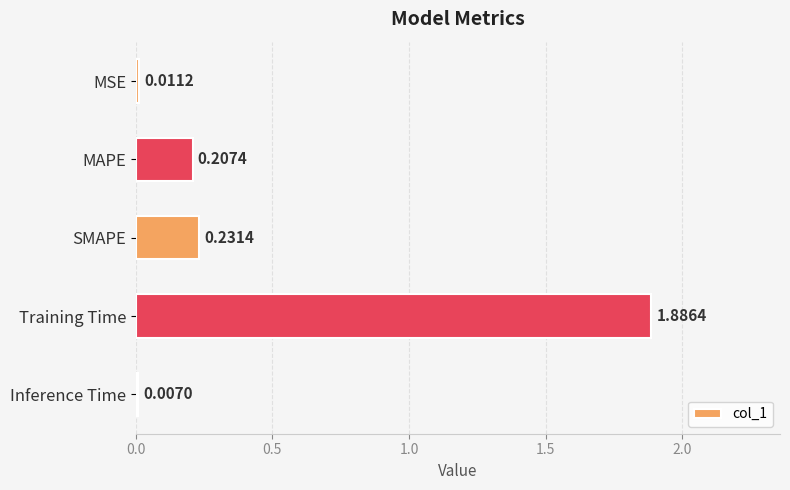

At which label is the value closest to 0?

Inference Time